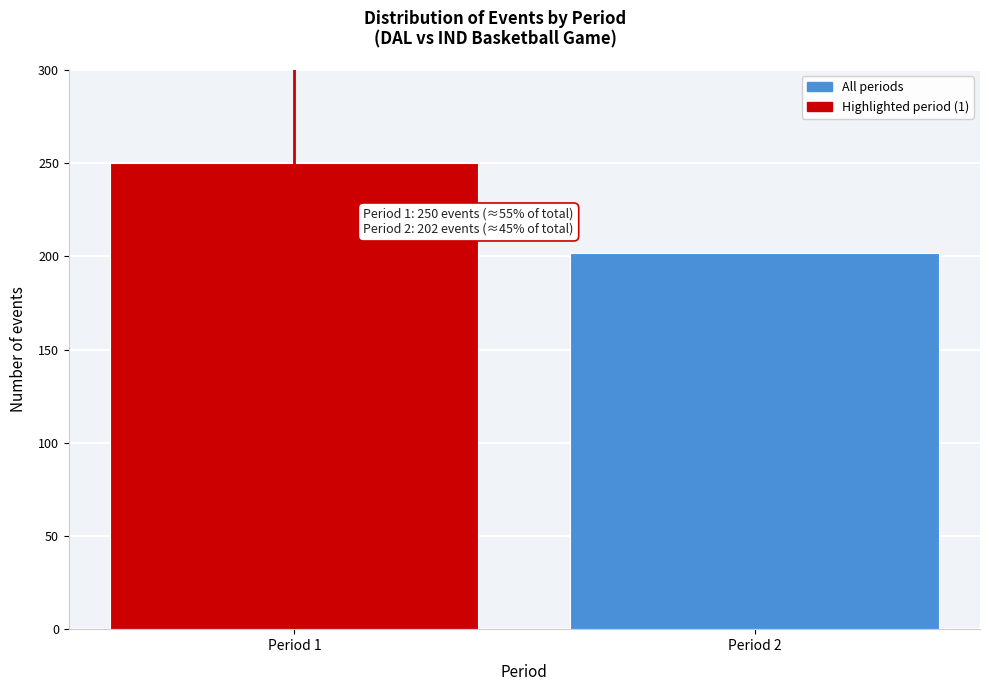

Reading left to right, transcribe all the data shown in this chart.

Period 1=250	Period 2=202